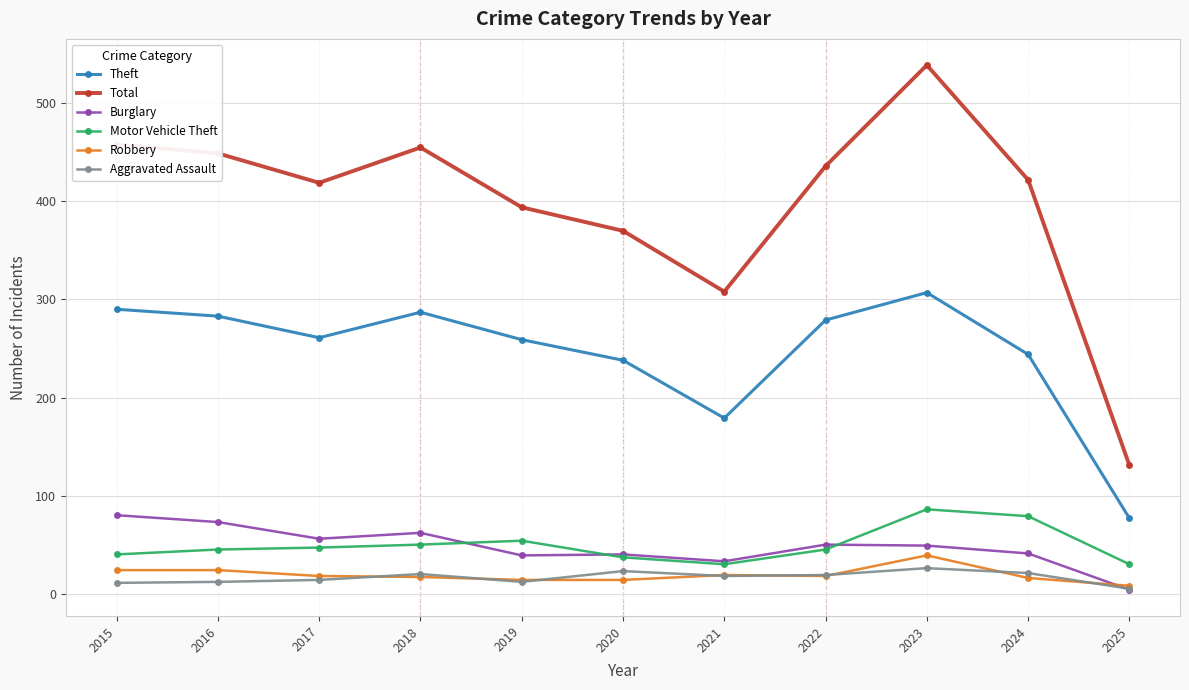

How many distinct data groups are displayed?

6